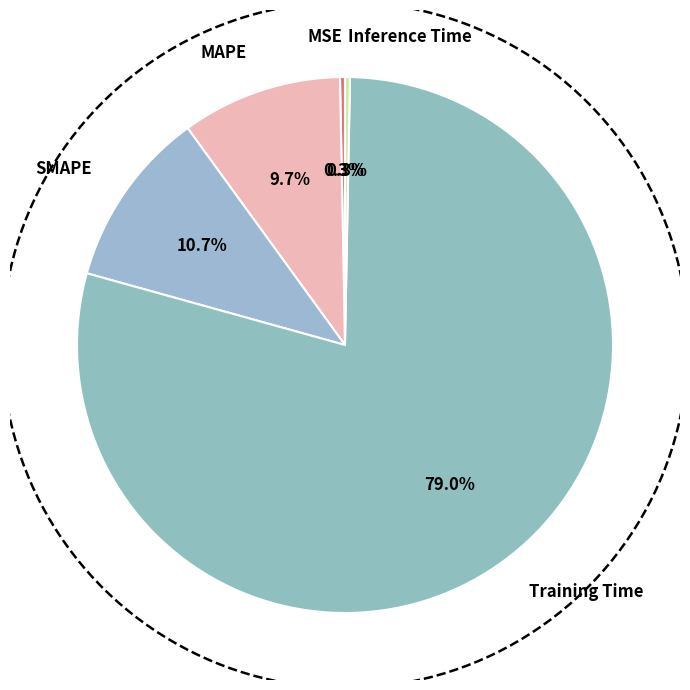

How many segments does this pie chart have?

5